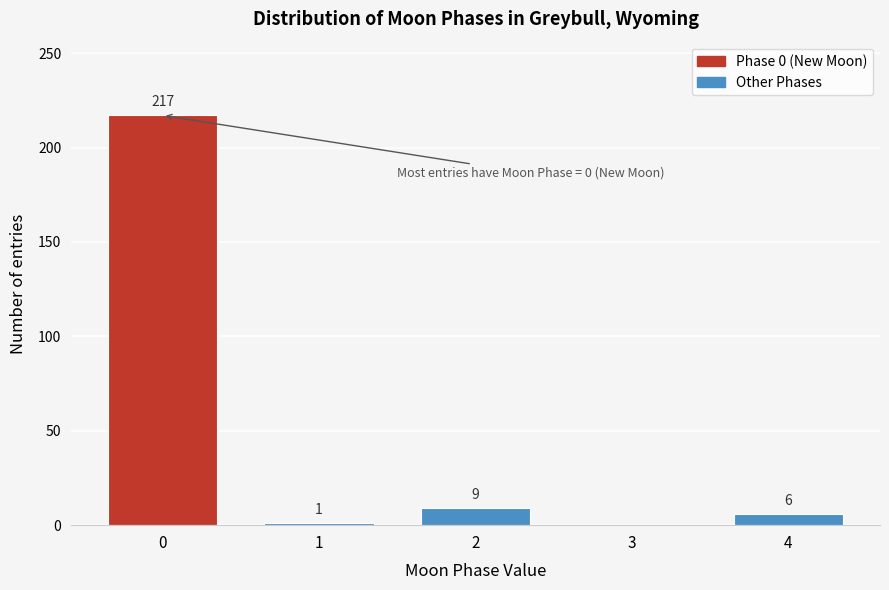

Reading right to left, what are all the values shown in this chart?

4=6	3=0	2=9	1=1	0=217